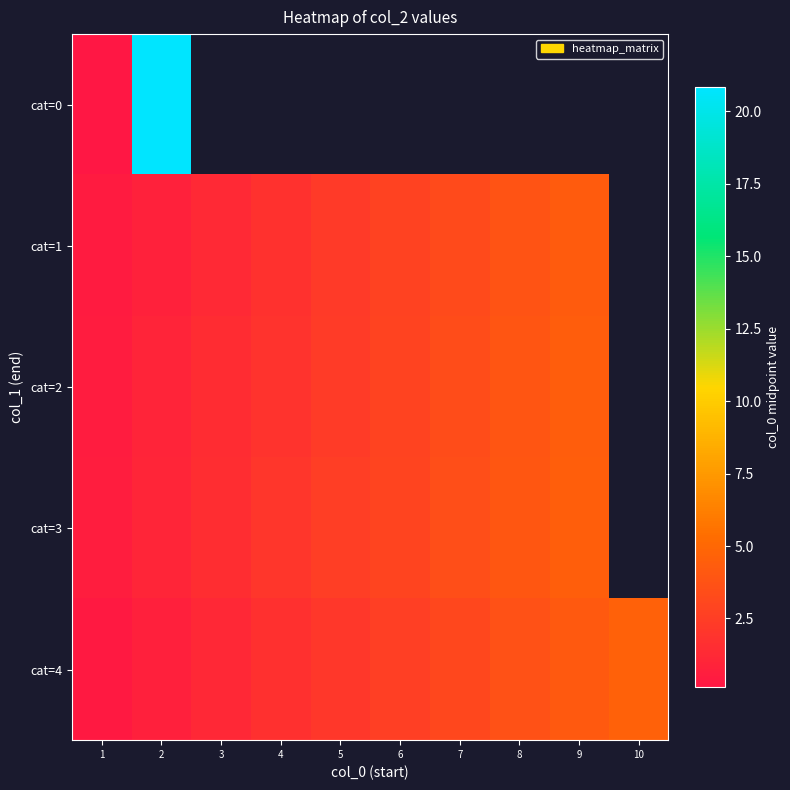

Rank the categories by cat=4 value from highest to lowest.

10, 9, 8, 7, 6, 5, 4, 3, 2, 1